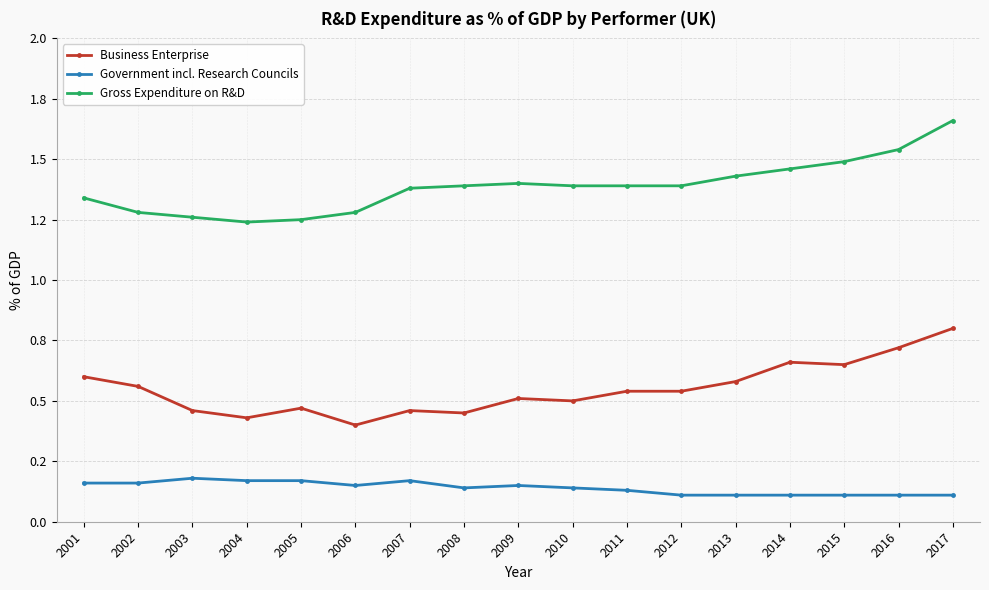

At which category does Government incl. Research Councils reach its first local valley?

2006